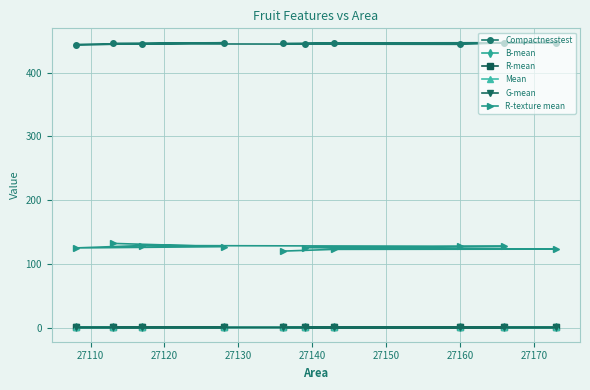

Which series has the widest spread of values?

R-texture mean